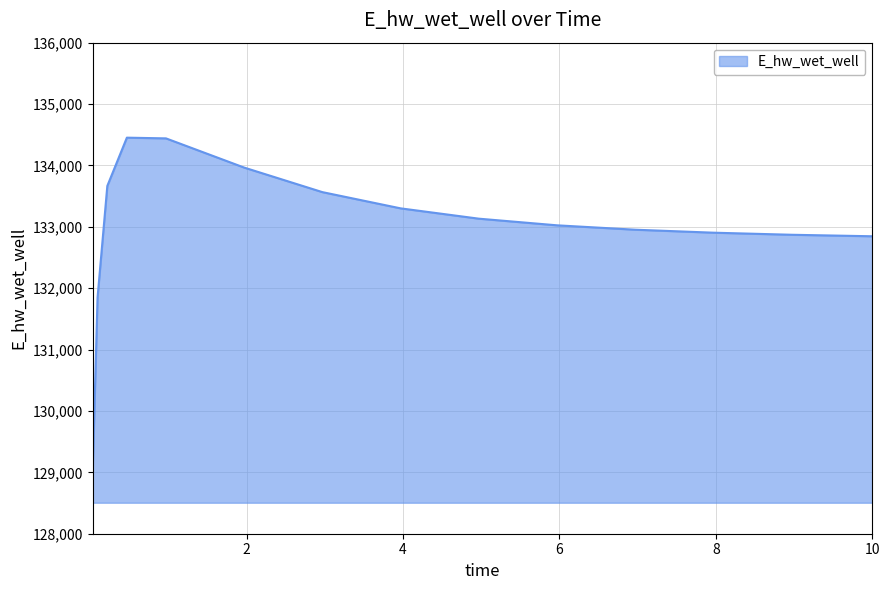

What is the difference between the maximum and minimum values?

5447.4